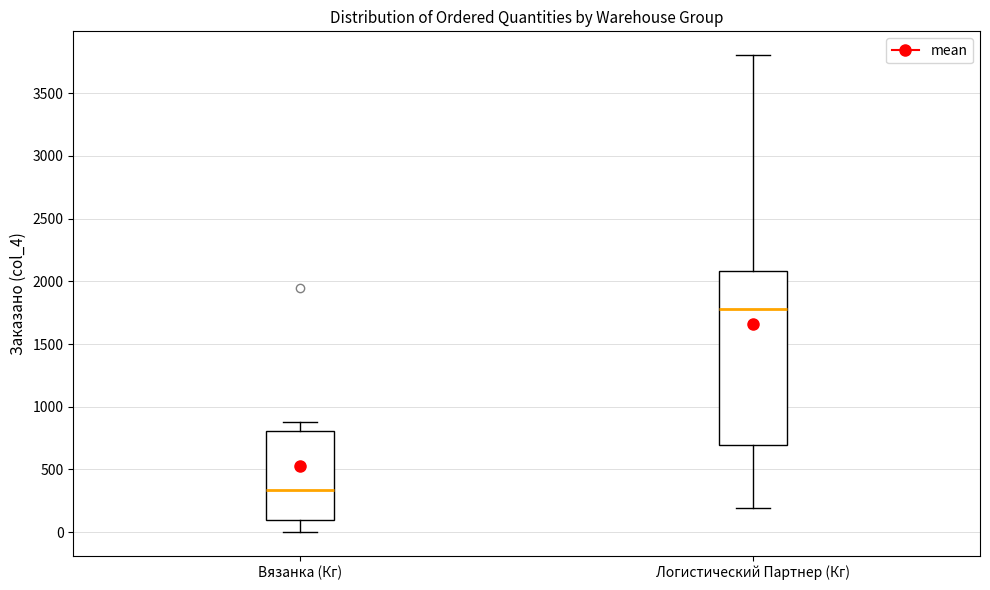

Where is the lower edge of the box for Логистический Партнер (Кг) on the y-axis? The values are not printed on the chart, so give them approximately, as read against the axis.

700